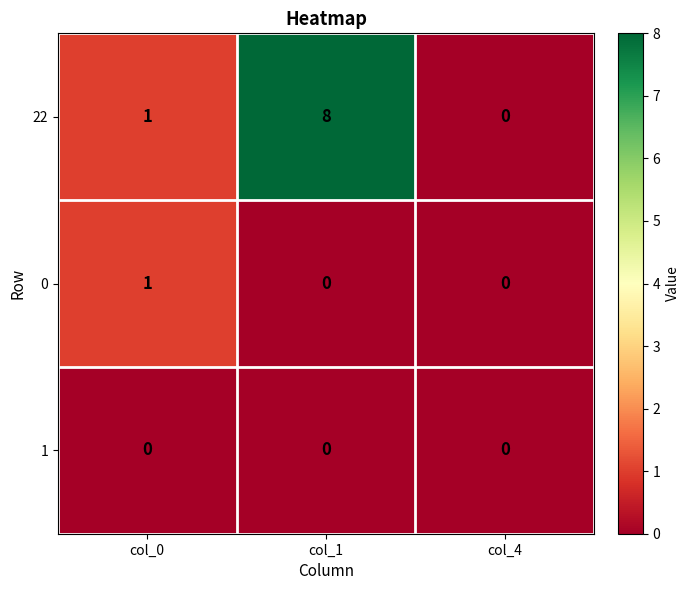

What is the total value across all series at col_1?

8